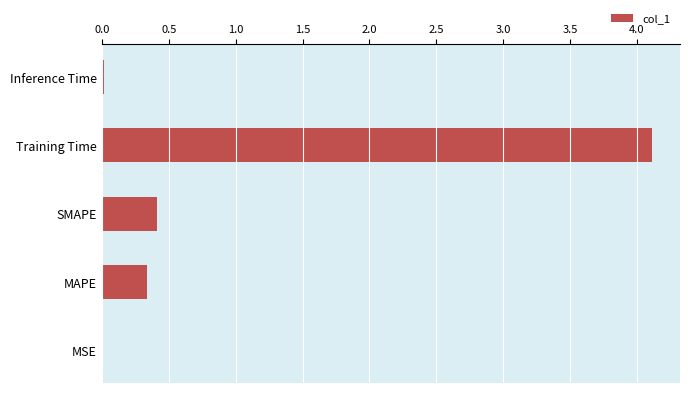

What is the sum of all values?

4.9